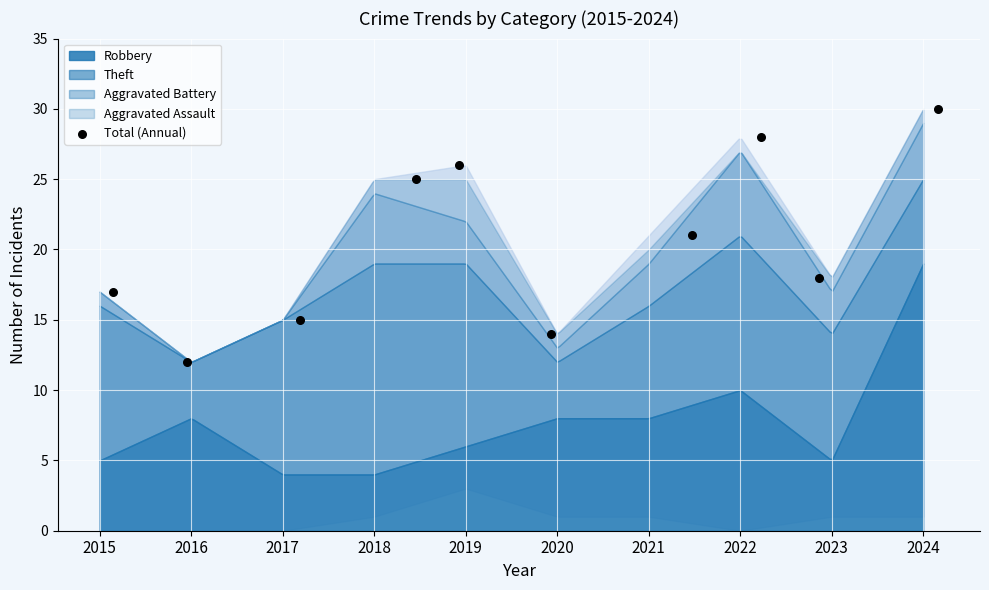

What is the range of Y values (max minus min)?

18